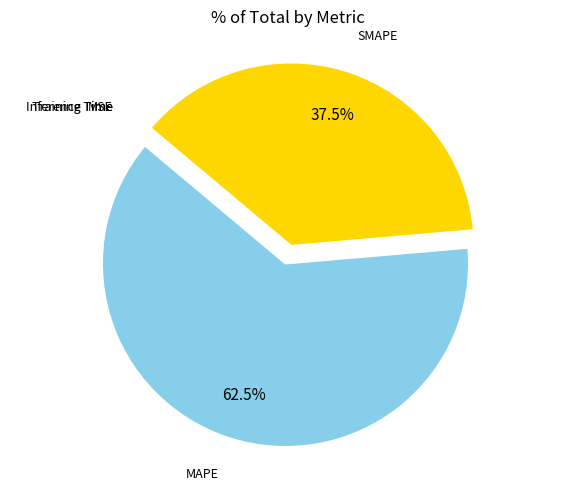

To the nearest percent, what is the average slice percentage?

20%